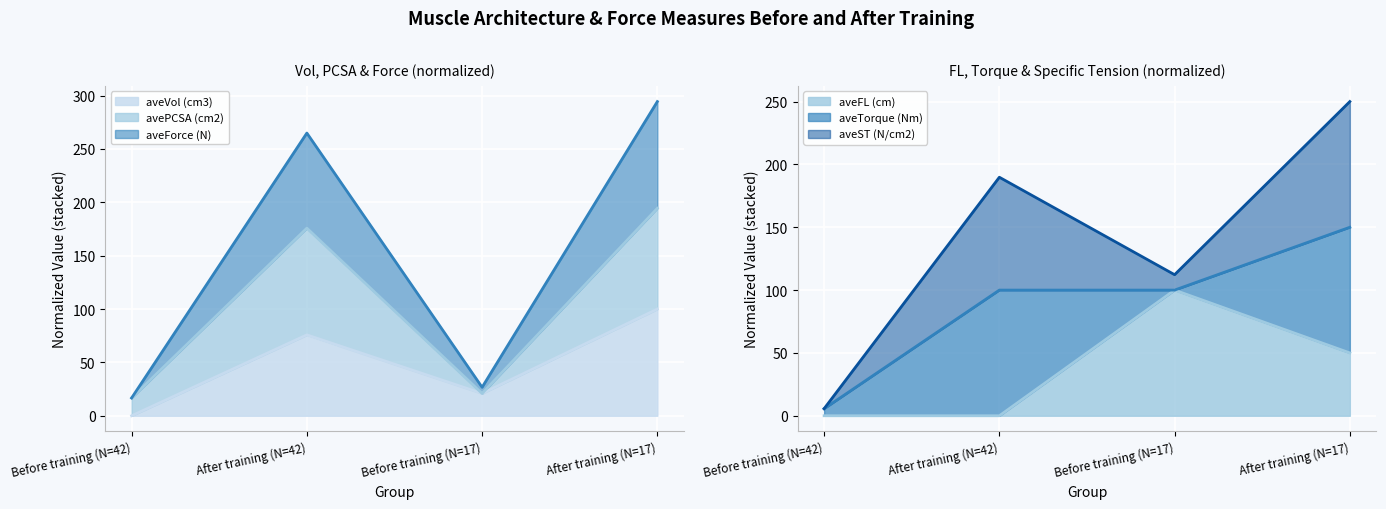

True or false: avePCSA (cm2) has more than 1 interior local peaks.

False